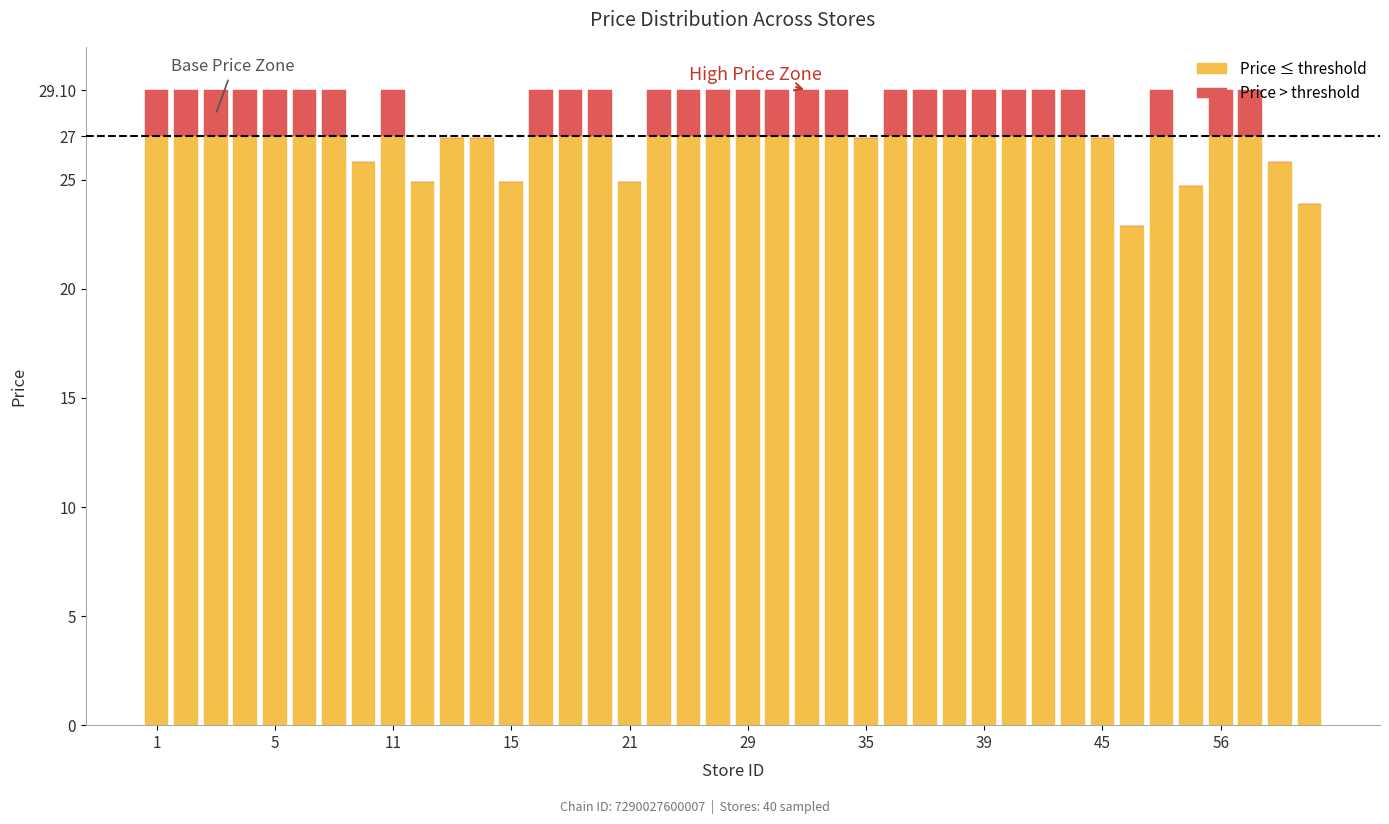

What are all the series names shown in the legend?

Price ≤ threshold, Price > threshold